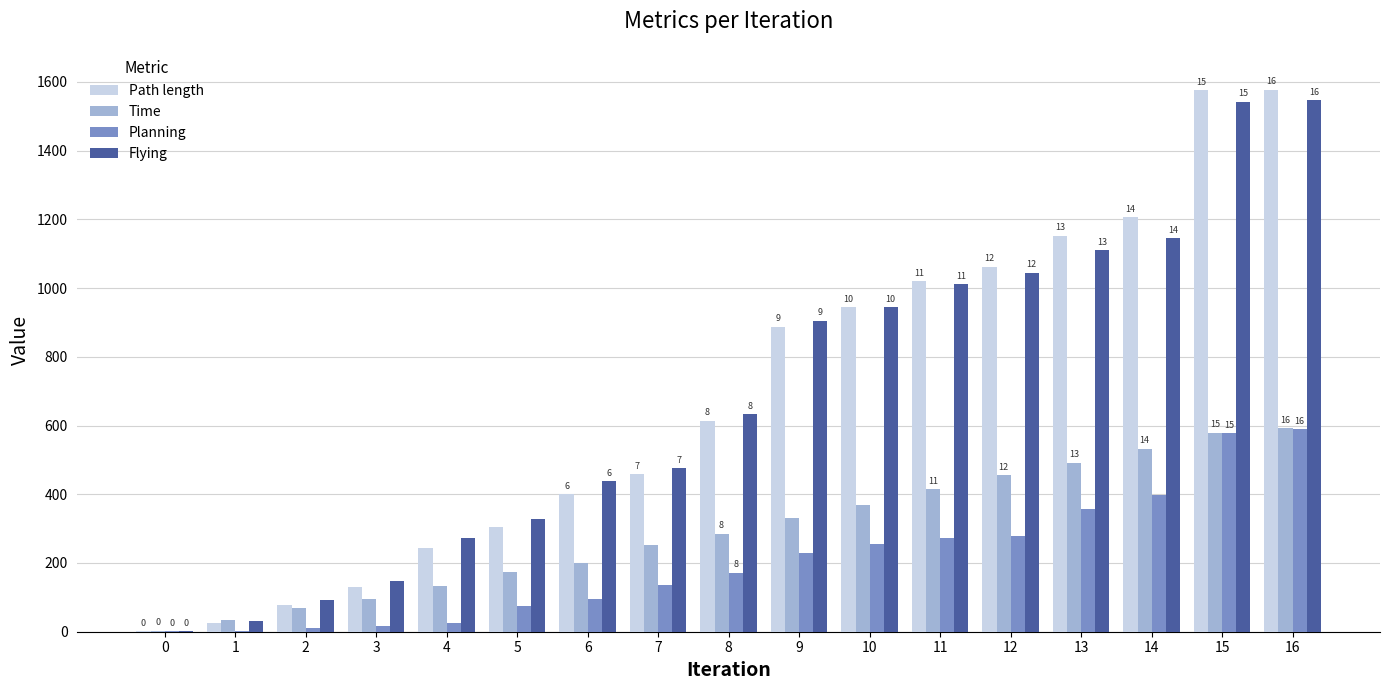

Reading right to left, what are all the values shown in this chart?

Path length: 1577.0	1575.0	1205.3	1152.1	1062.2	1020.4	943.7	887.0	613.7	458.4	400.0	304.4	244.6	130.5	78.8	26.1	0.7
Time: 592.9	578.9	532.9	491.9	454.9	413.9	368.9	329.9	284.9	252.9	198.9	173.9	133.9	93.9	69.9	32.9	2.9
Planning: 589.5	577.4	397.9	355.8	279.6	272.9	255.8	228.2	171.3	136.4	94.6	75.6	26.2	16.7	10.9	2.9	0.8
Flying: 1545.9	1541.8	1145.5	1109.6	1044.7	1010.4	943.5	905.0	632.1	475.5	438.3	326.9	272.3	149.0	93.3	31.4	1.8